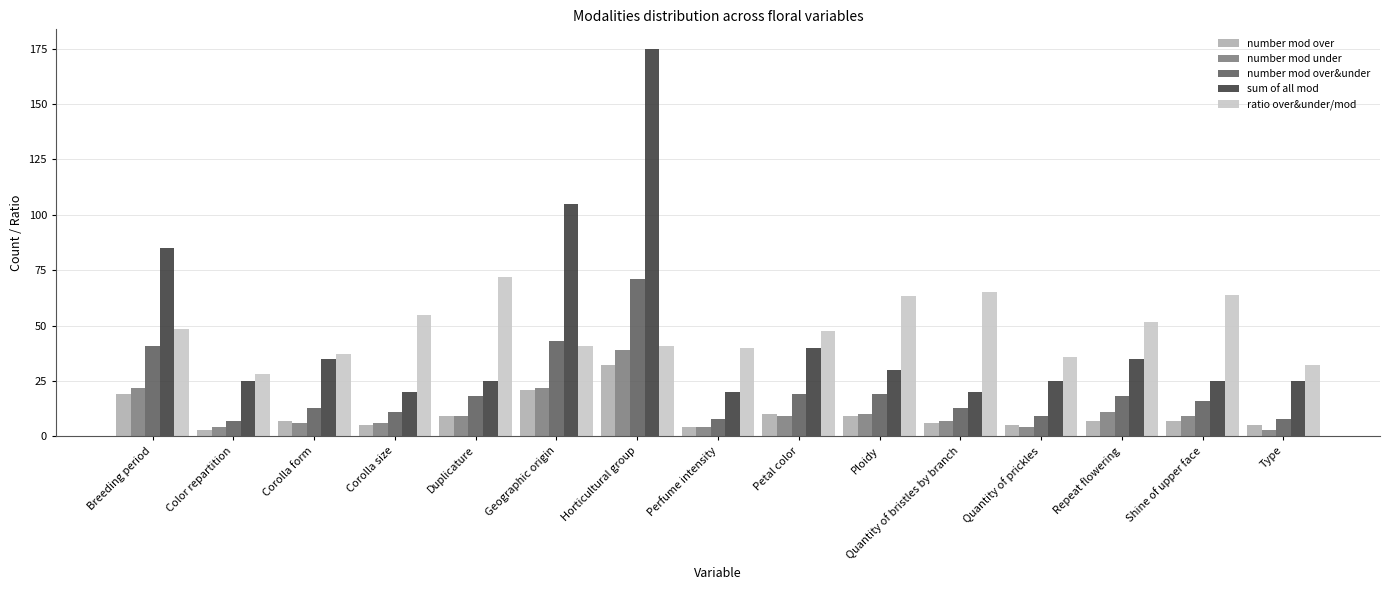

Which series changed the most between Color repartition and Type?

ratio over&under/mod